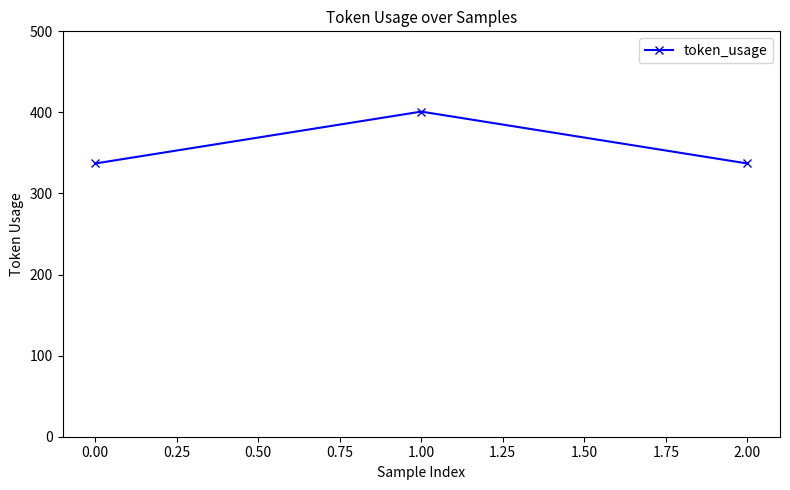

What is the value of the 2nd point from the left?

401